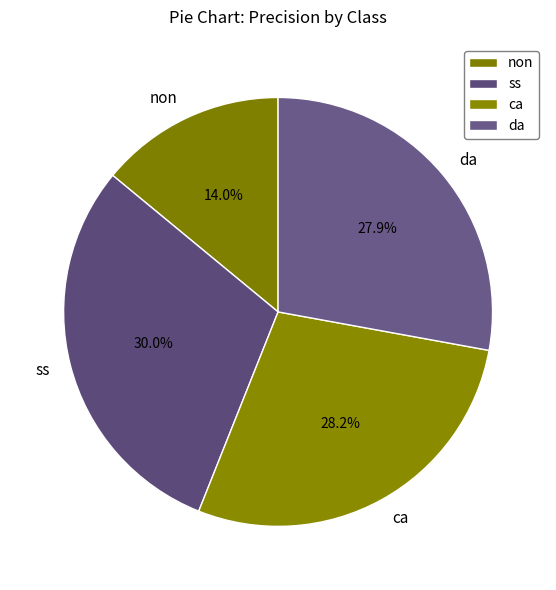

Does ca account for over 50% of the chart?

No